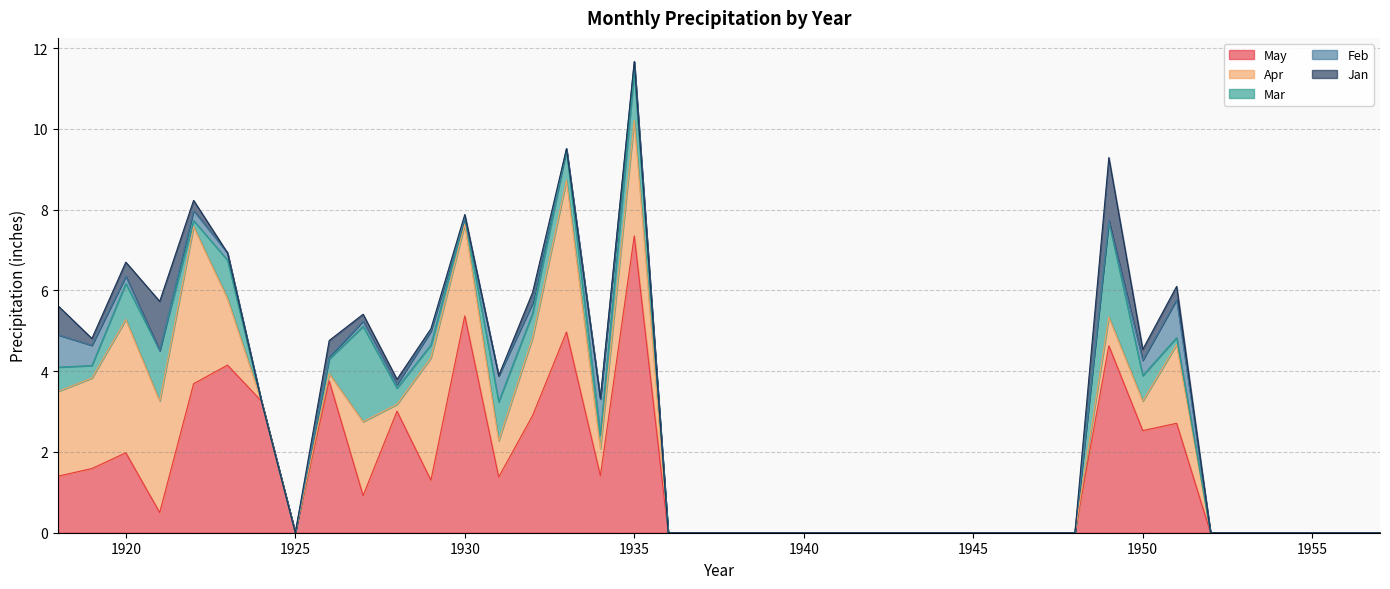

Which series has the largest total across all categories?

May